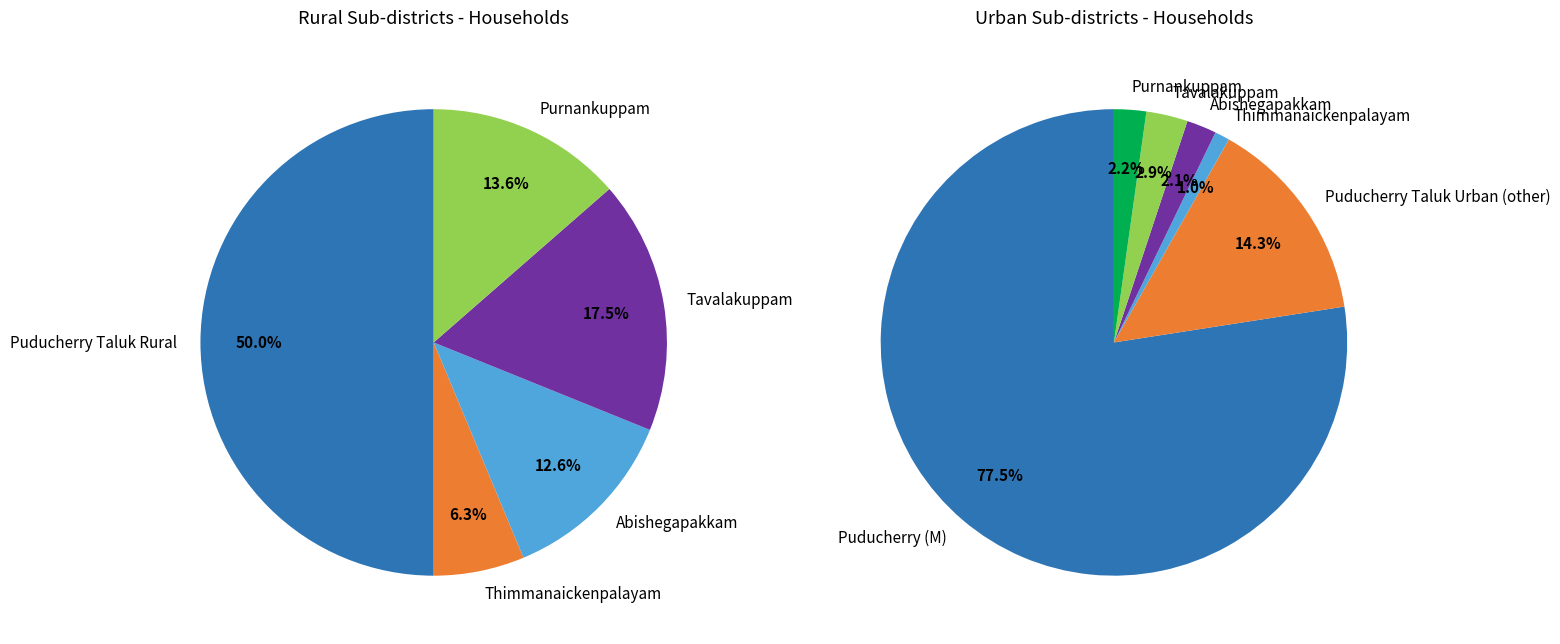

Does Tavalakuppam represent more than half of the total?

No